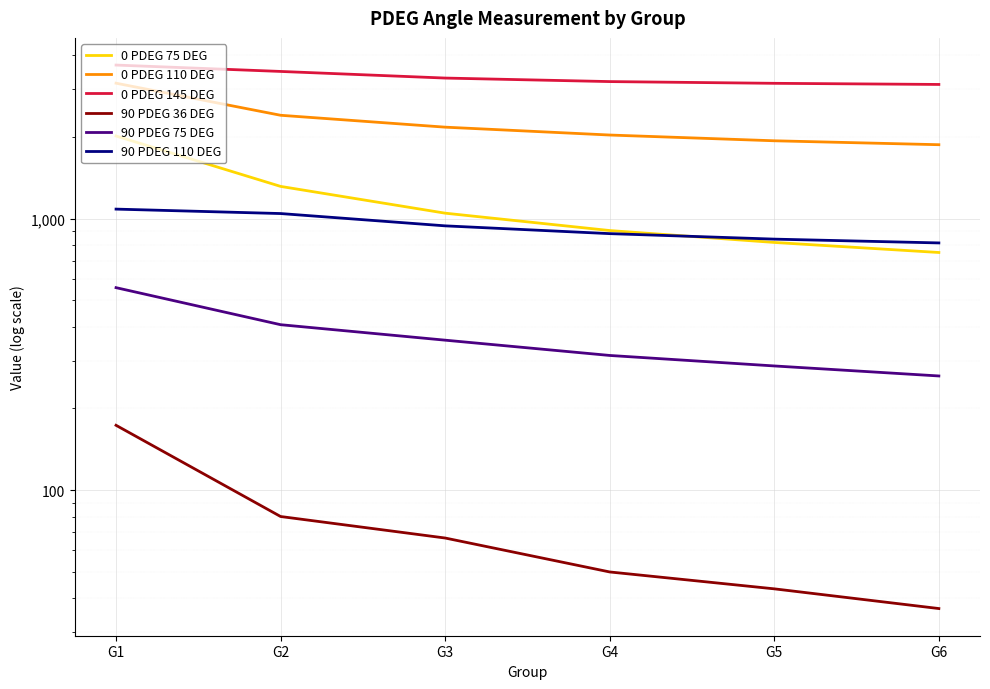

The 0 PDEG 75 DEG series shows 2013.3 at G1. True or false?

True